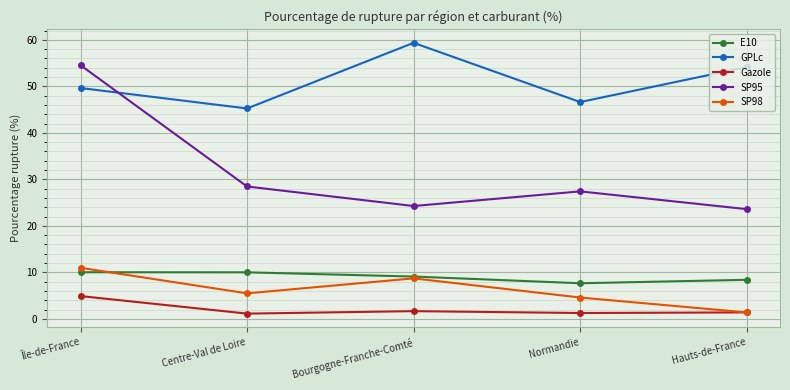

Count the number of data series in this chart.

5